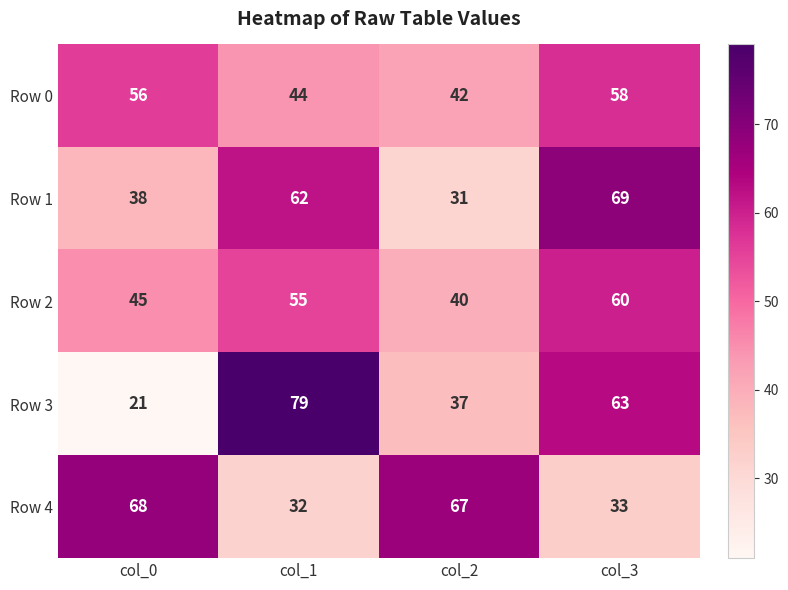

List the labels in order of Row 4 value, smallest first.

col_1, col_3, col_2, col_0